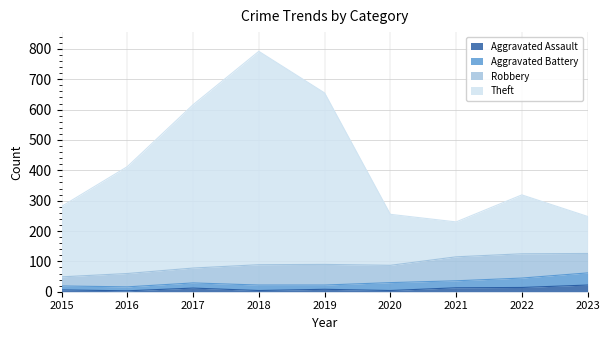

What are all the series names shown in the legend?

Aggravated Assault, Aggravated Battery, Robbery, Theft